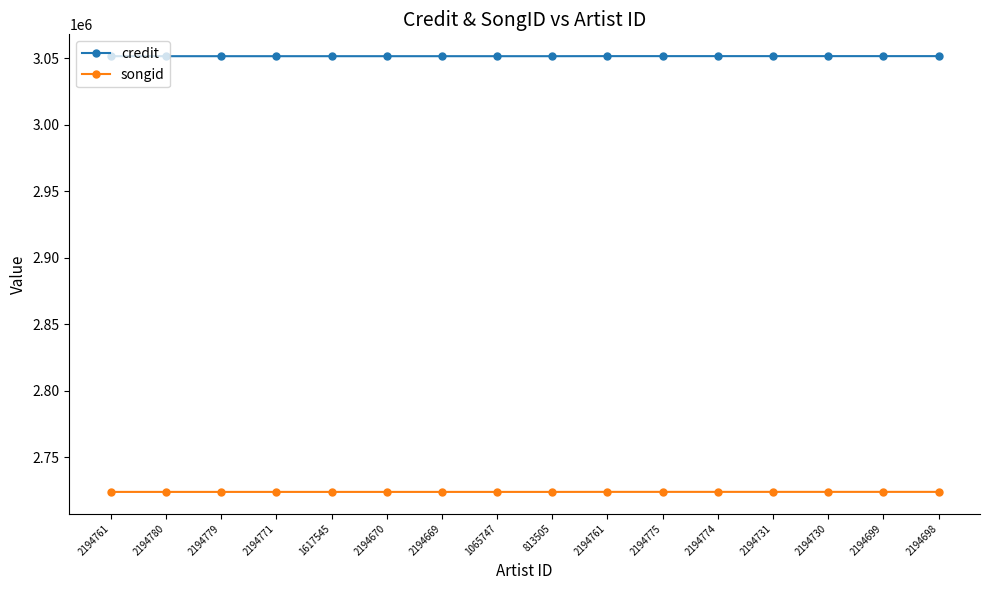

Which series changed the most between 2194779 and 2194771?

credit